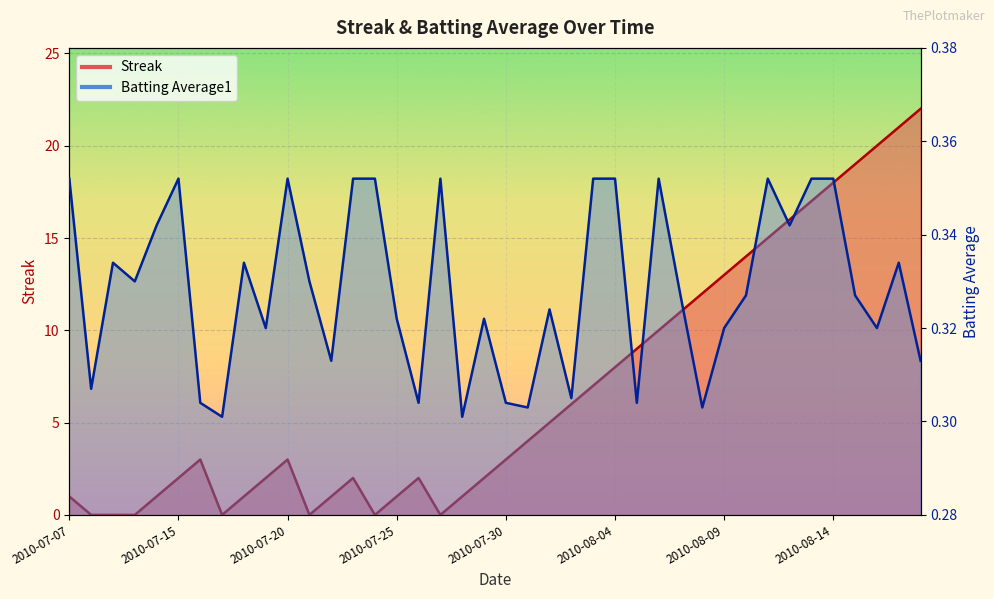

Is it true that Streak equals 1.0 at 2010-07-28?

True